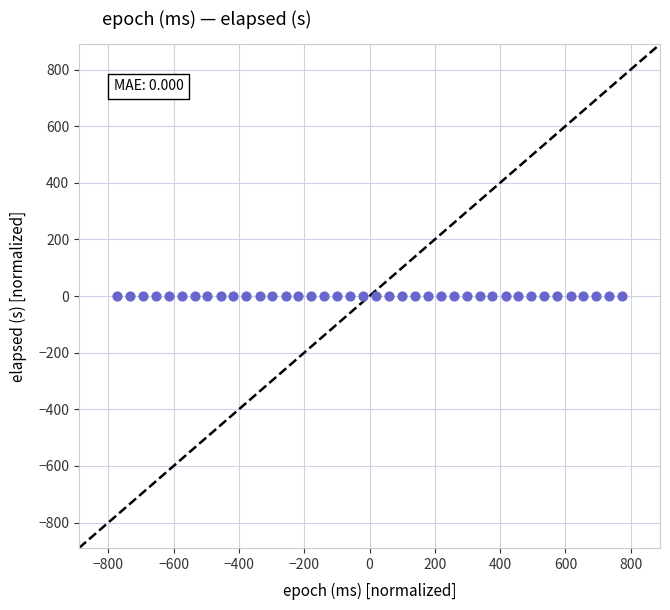

What is the range of X values (max minus min)?

1547.0